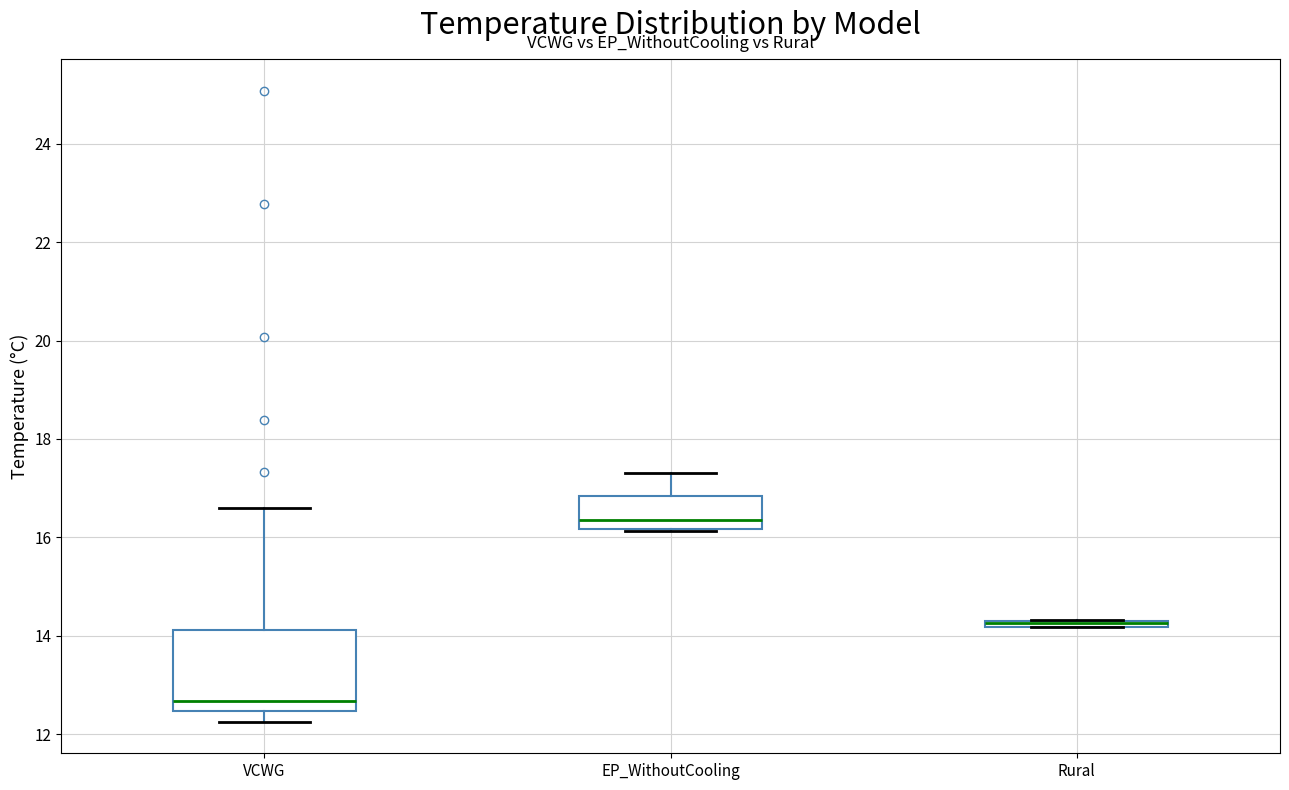

Where is the lower edge of the box for Rural on the y-axis? The values are not printed on the chart, so give them approximately, as read against the axis.

14.2